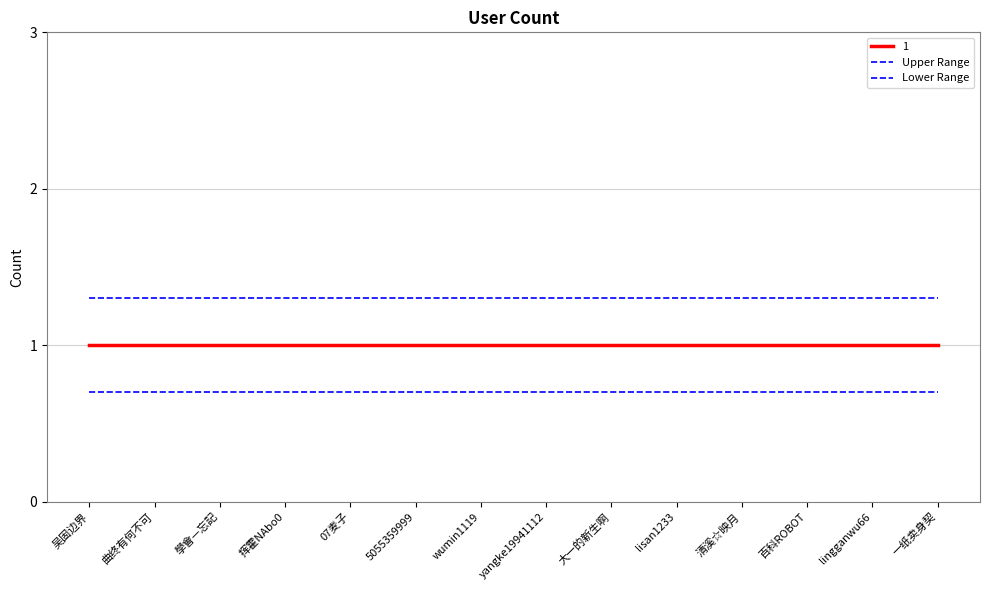

True or false: Lower Range has more than 0 points higher than both neighbors.

False